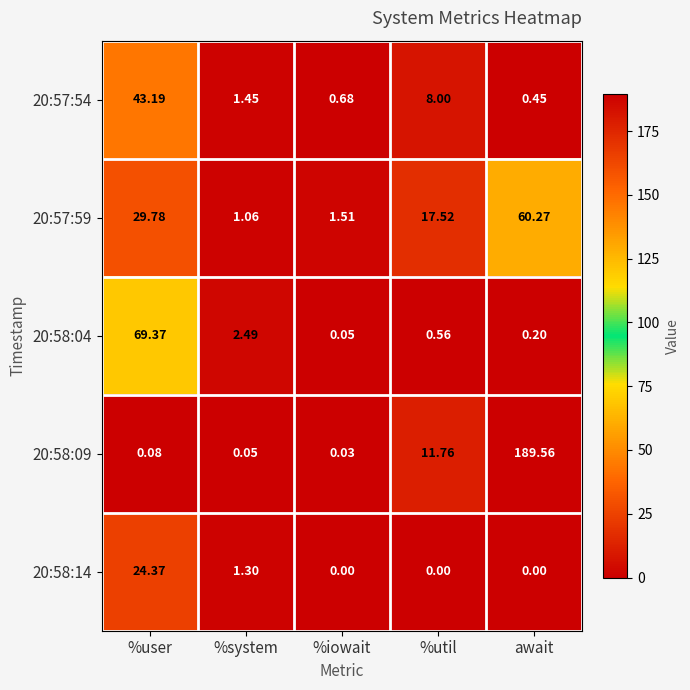

How many data points does each series have?

5